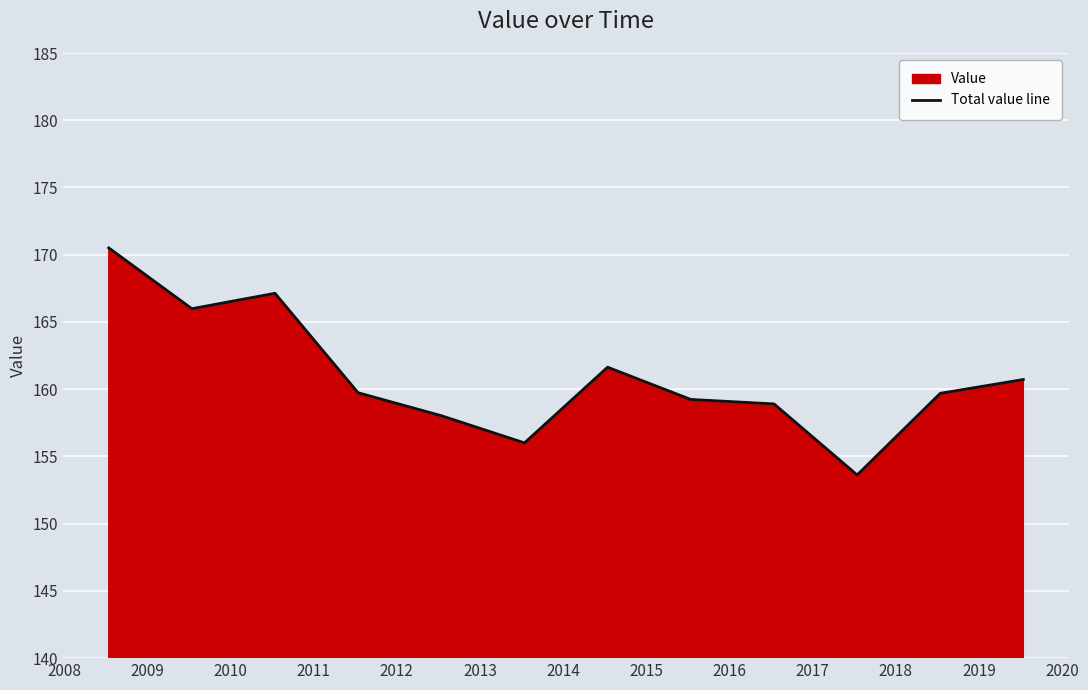

What is the maximum value shown in the chart?

170.5